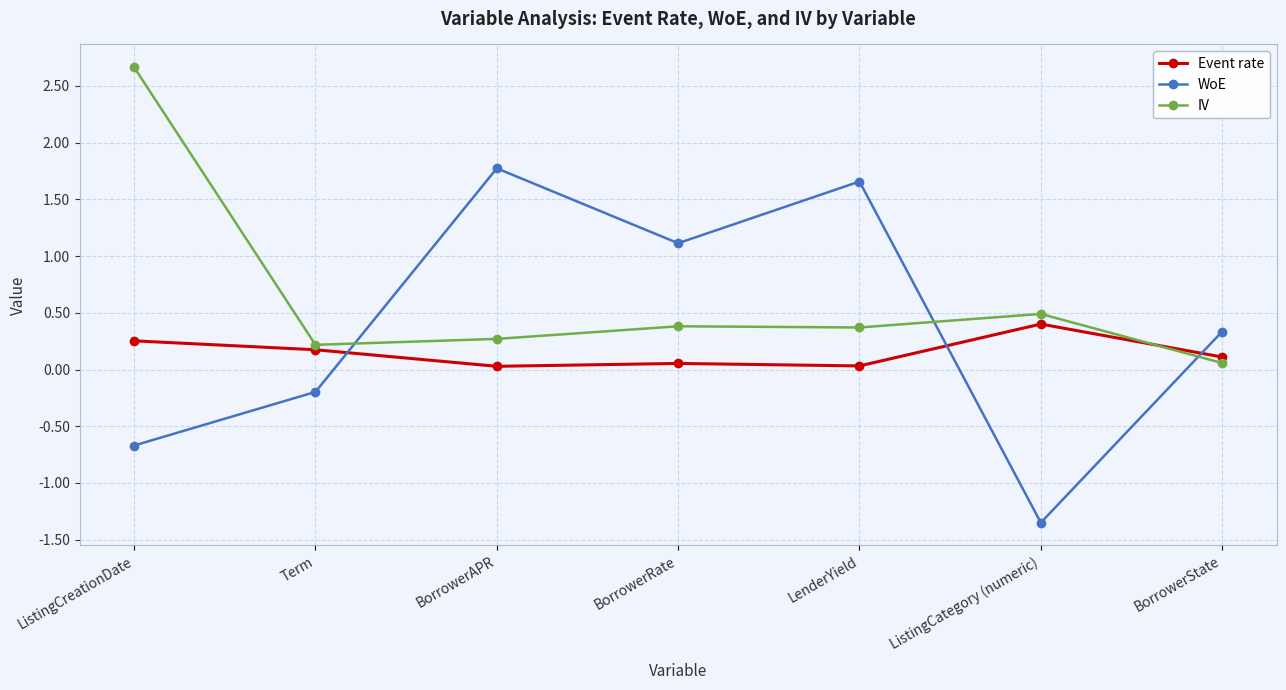

What is the sum of the IV values at LenderYield and ListingCategory (numeric)?

0.9